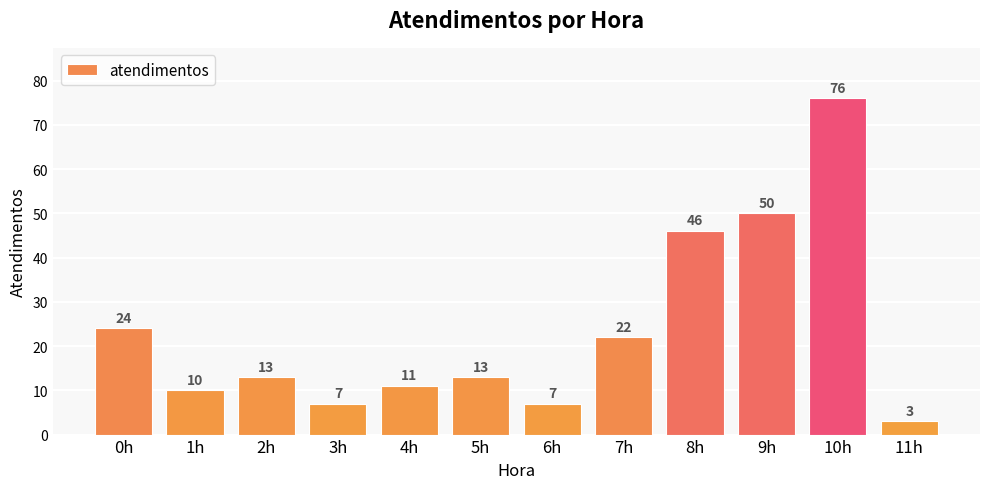

Reading left to right, extract all data points from this chart.

0h=24	1h=10	2h=13	3h=7	4h=11	5h=13	6h=7	7h=22	8h=46	9h=50	10h=76	11h=3